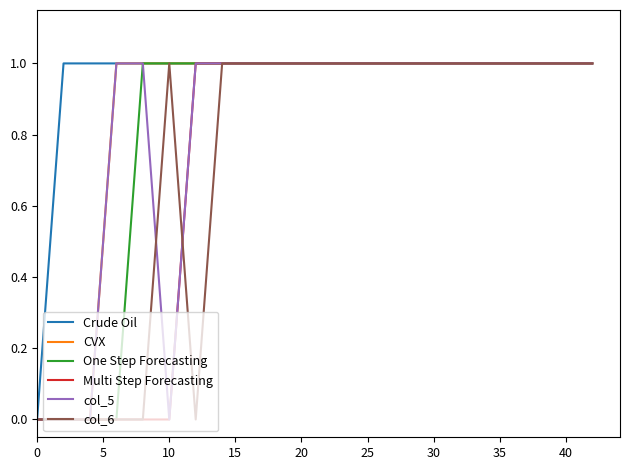

Which series has the largest total across all categories?

Crude Oil